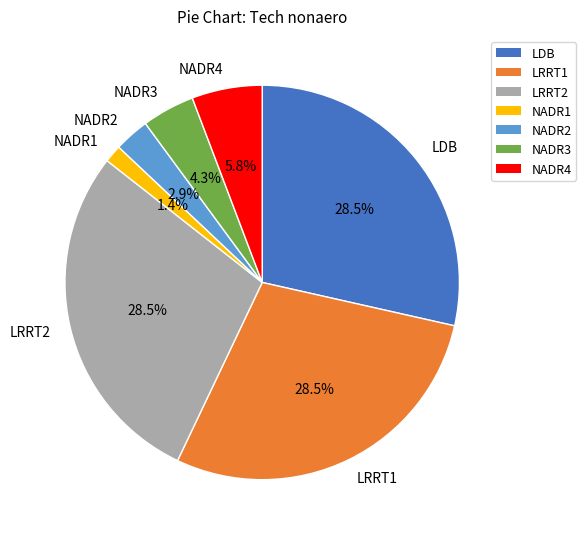

Does NADR1 account for over 50% of the chart?

No